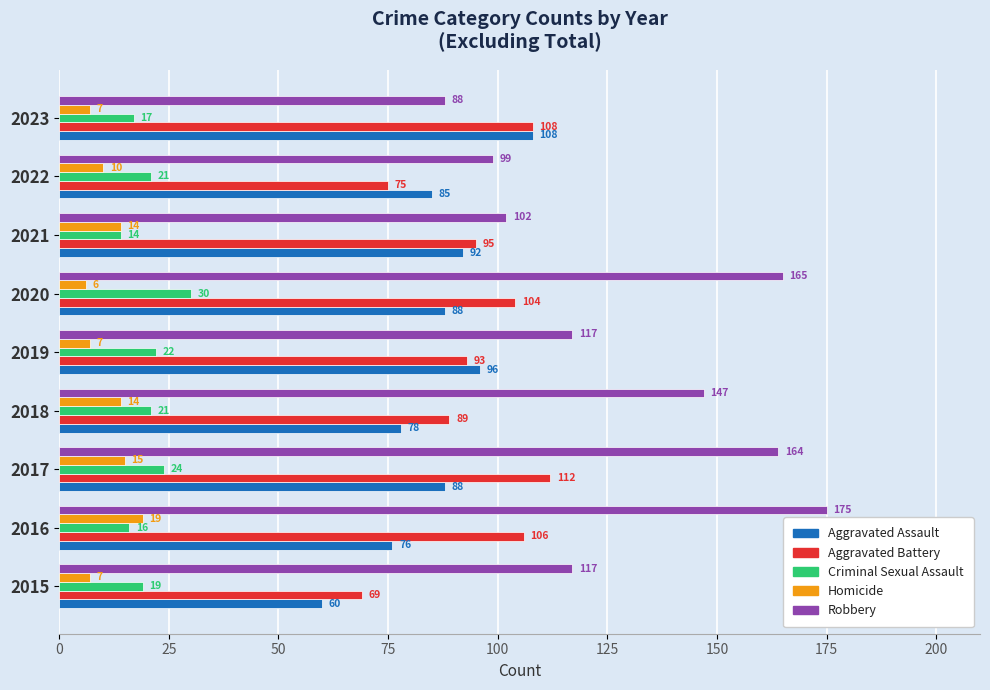

Is the value of Criminal Sexual Assault at 2019 greater than the value of Aggravated Battery at 2021?

No